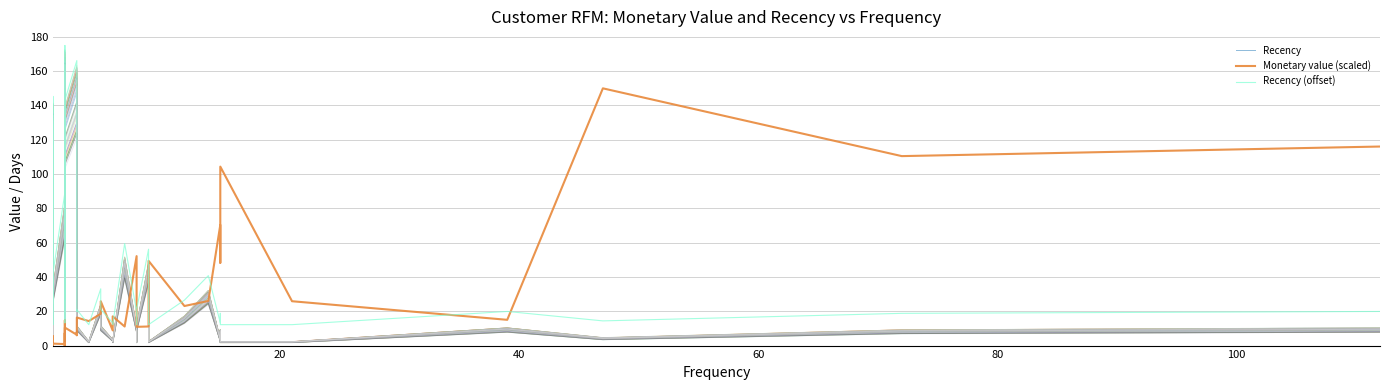

After their last crossing, which series has the higher values: Recency or Monetary value (scaled)?

Monetary value (scaled)